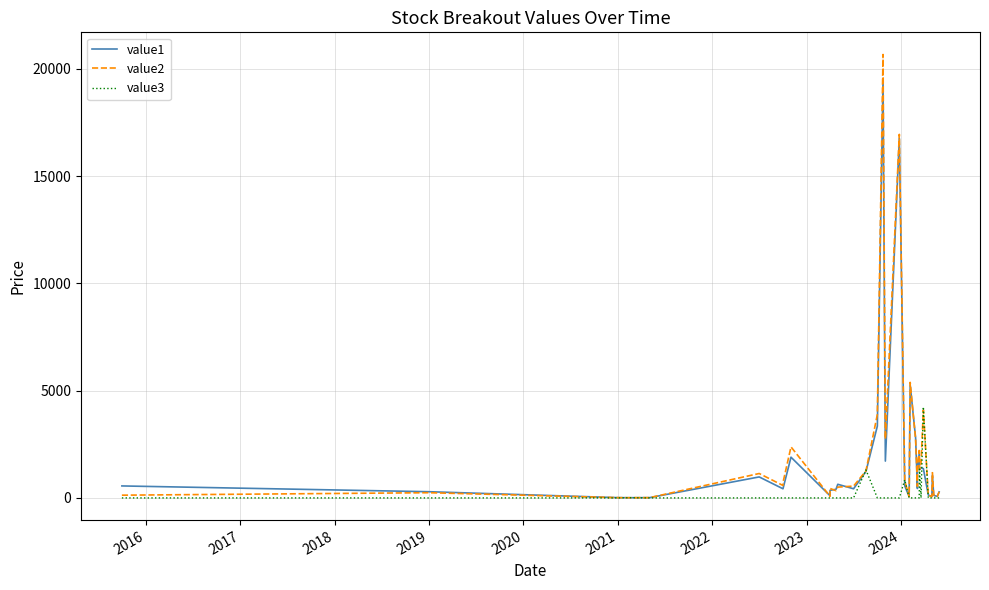

How many categories are shown in the chart?

40